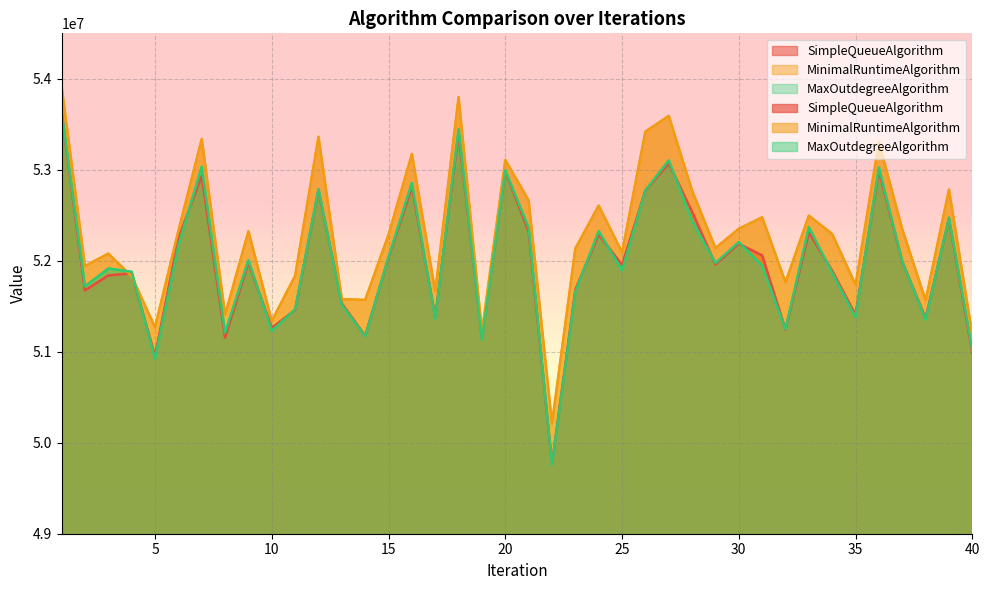

Does the chart display data point markers on the line(s)?

No